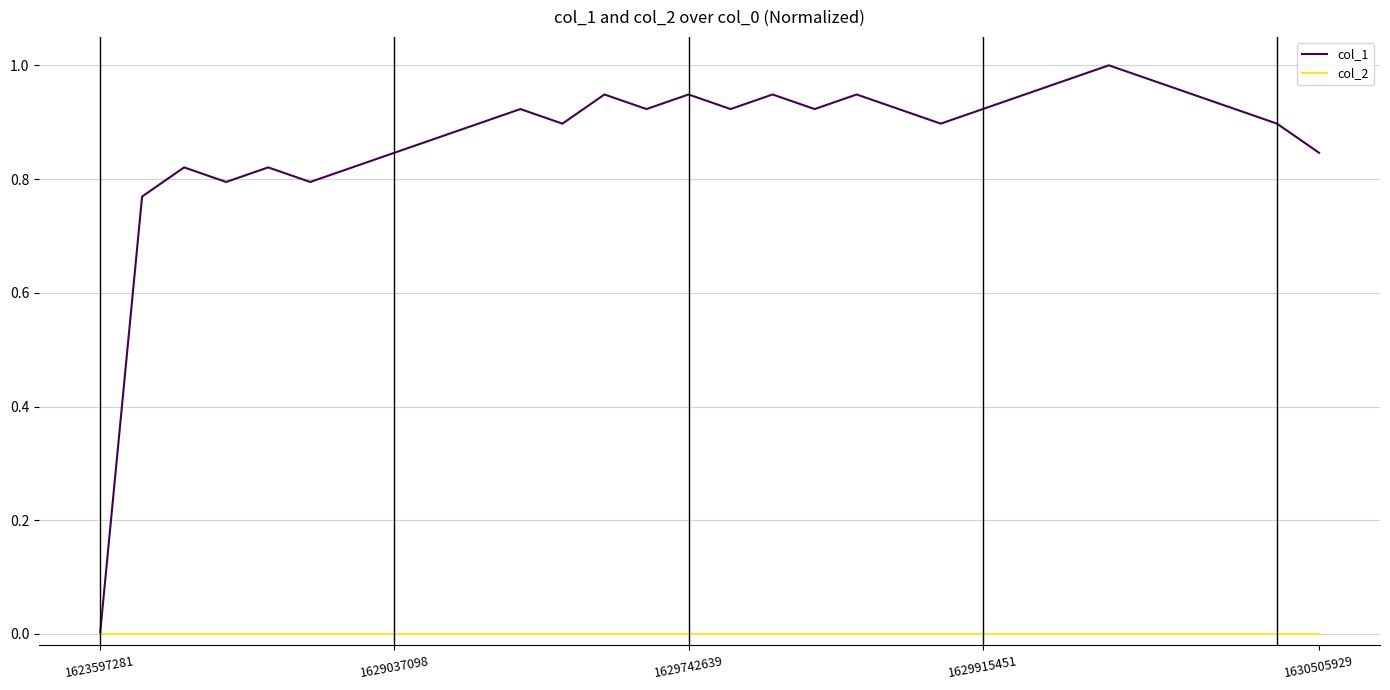

What are all the series names shown in the legend?

col_1, col_2